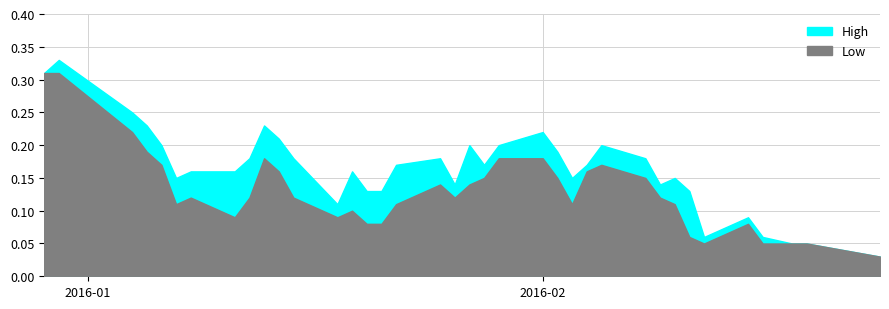

At which label is High closest to 0?

2016-02-24